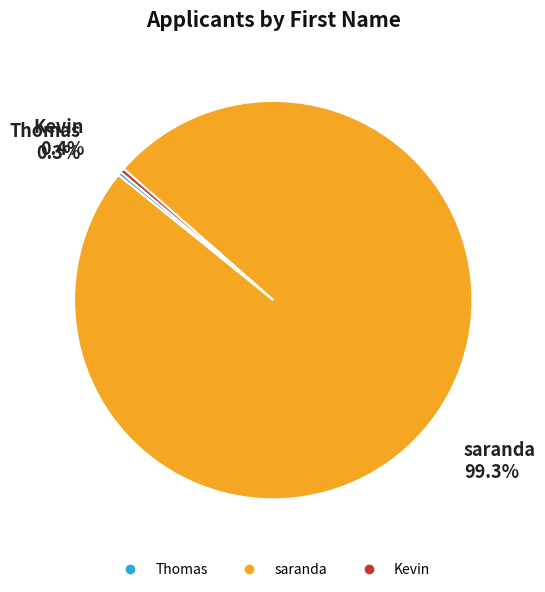

Between Kevin and saranda, which is larger?

saranda